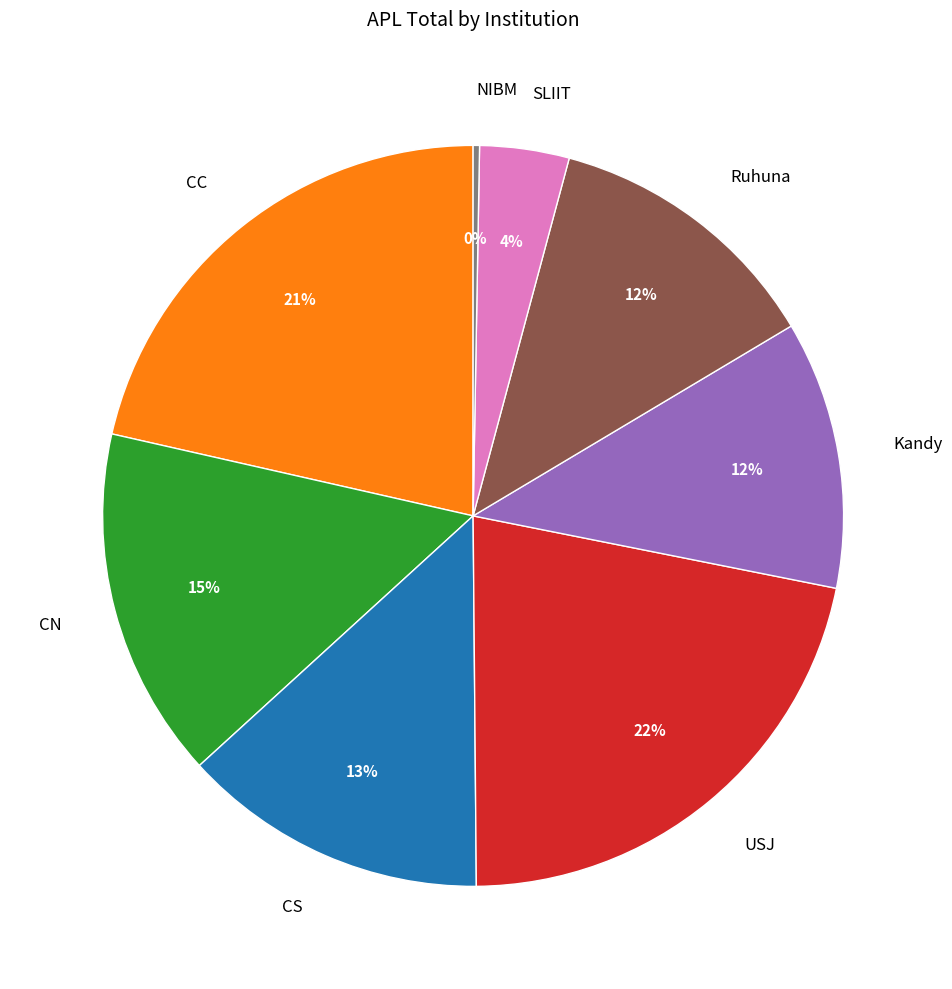

How many slices are in this pie chart?

8